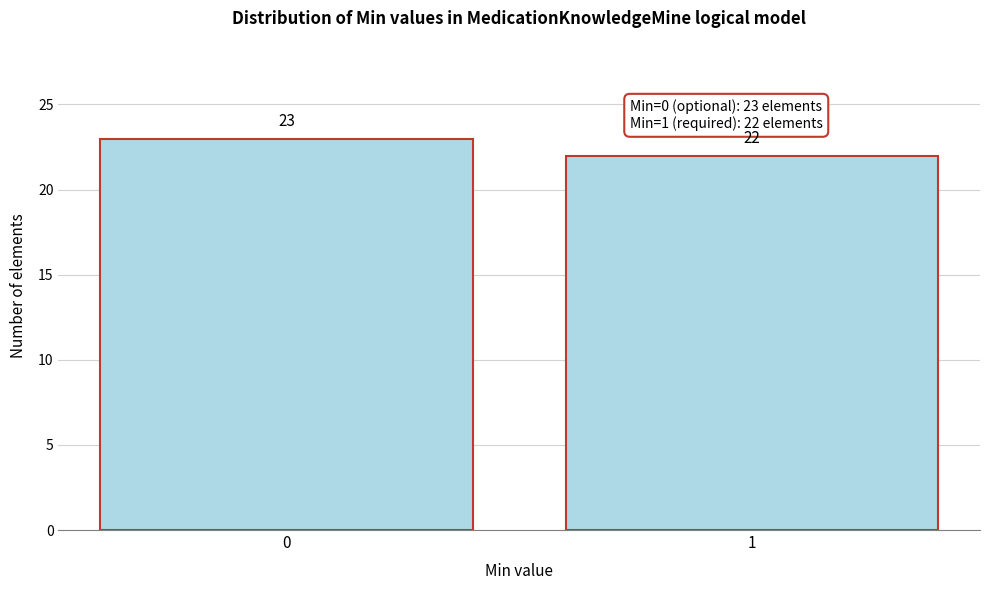

Reading left to right, extract all data points from this chart.

0=23	1=22